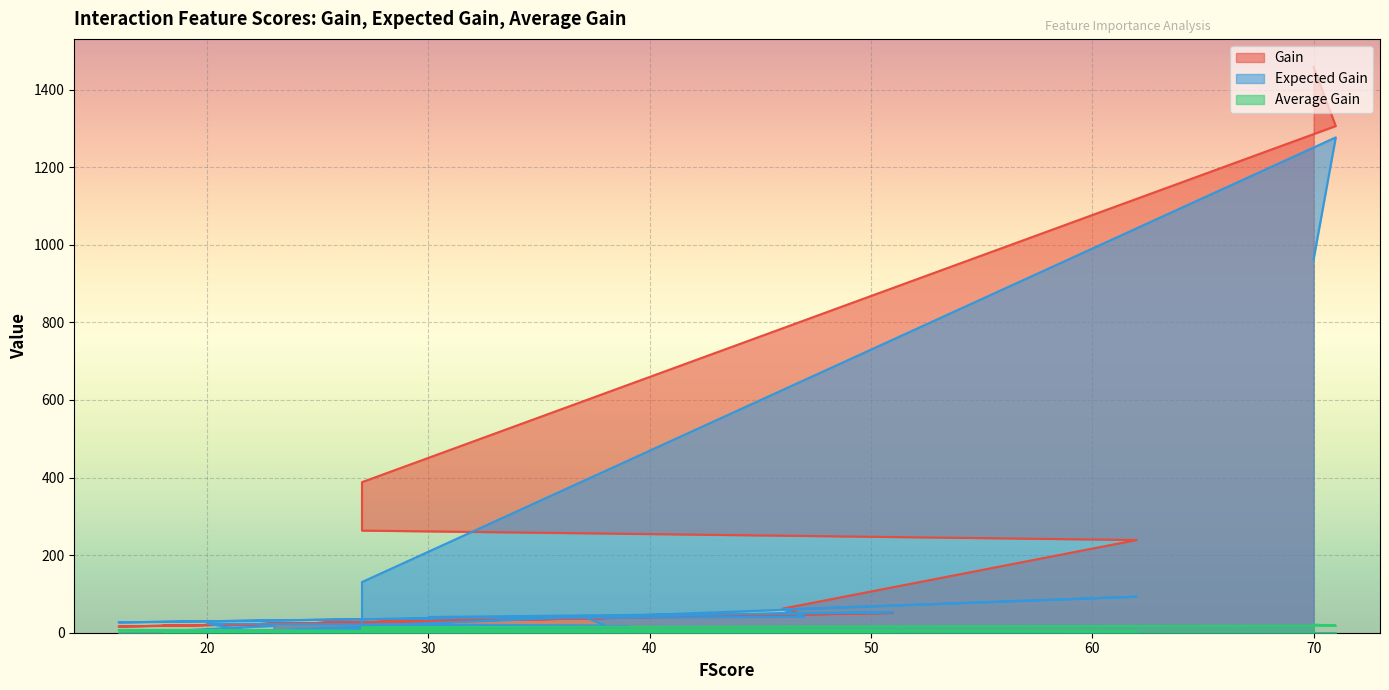

Which category has the highest value across all series?

70